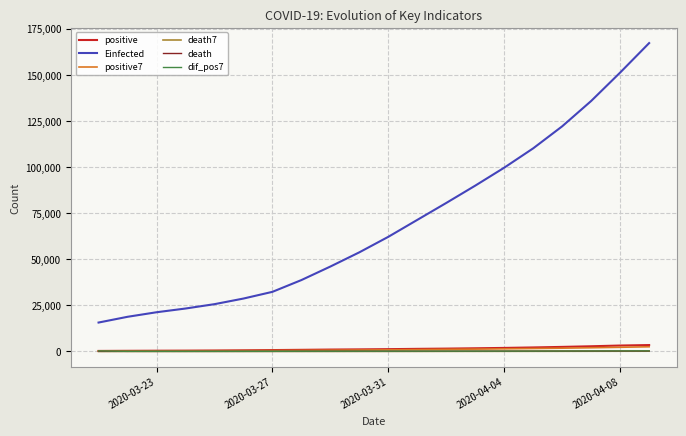

What is the maximum value shown in the chart?

167206.5